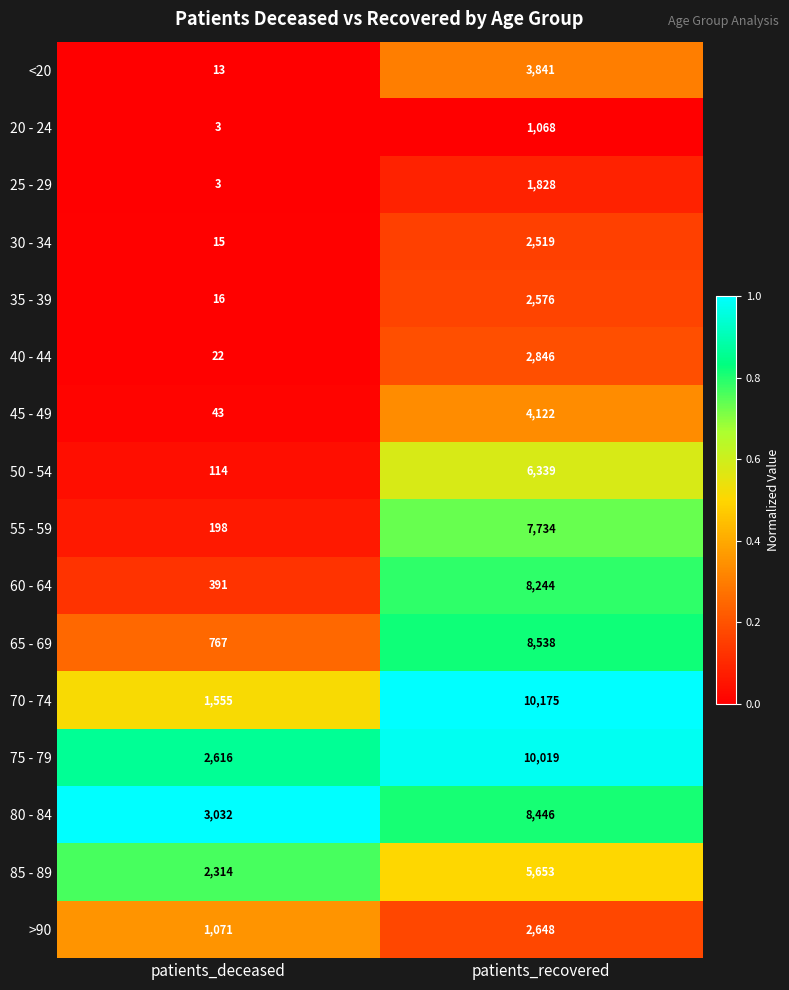

The <20 series shows 6 at patients_deceased. True or false?

False